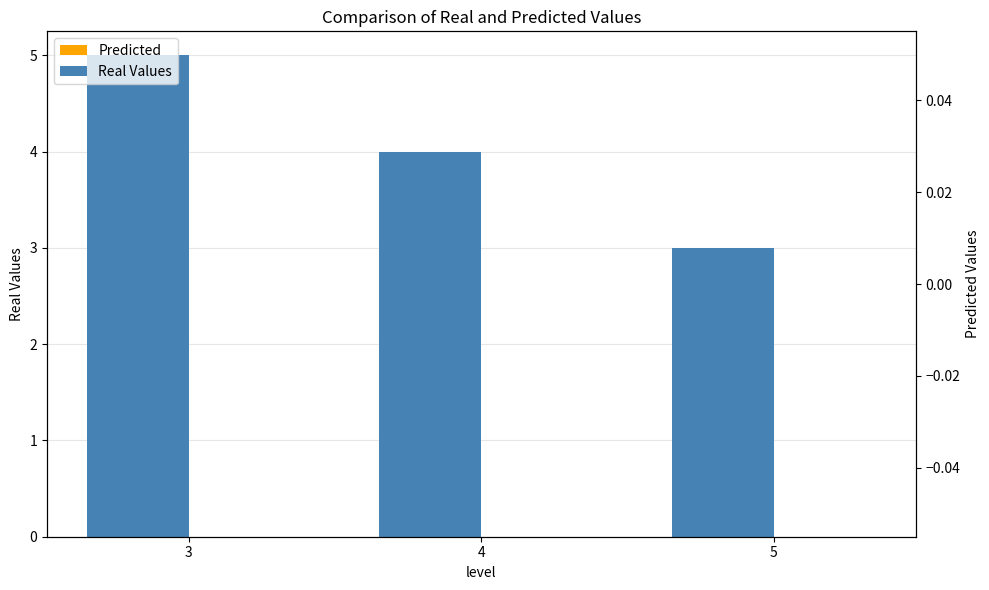

Which series changed the most between 4 and 5?

Real Values